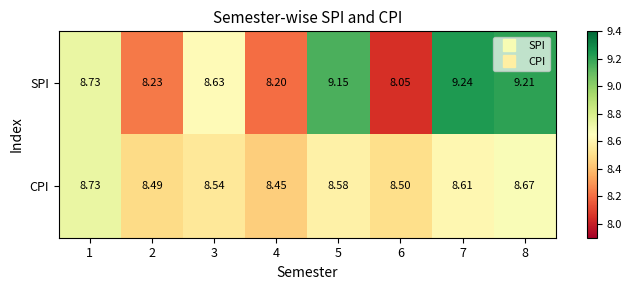

Which series has the largest range (max minus min)?

SPI